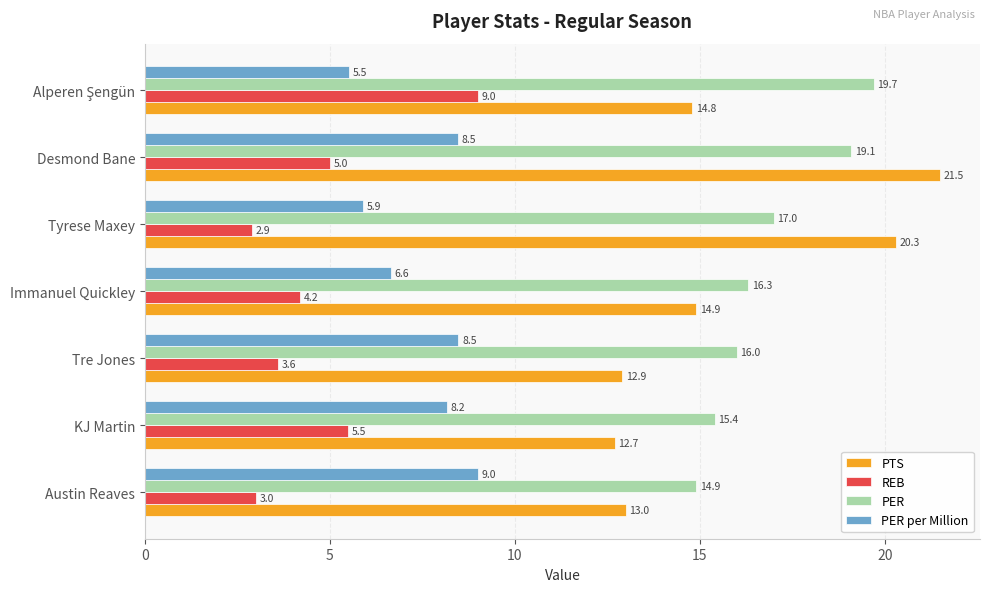

Read the PTS value at Austin Reaves.

13.0